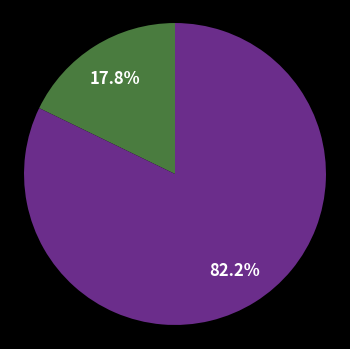

To the nearest percent, what is the difference between the largest and smallest slice percentages?

64%